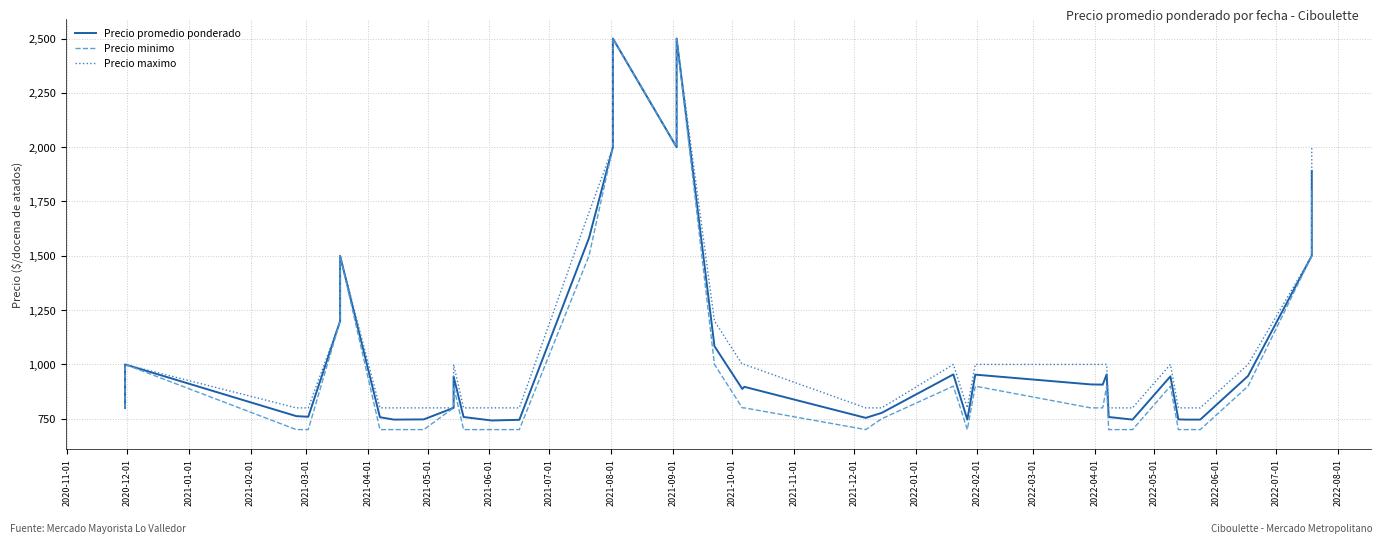

Reading left to right, transcribe all the data shown in this chart.

Precio promedio ponderado: 800	1000	762	759	759	1200	1500	757	746	747	800	944	758	742	745	1582	2000	2500	2000	2500	1084	887	897	754	777	954	746	953	908	907	954	758	746	945	747	746	746	947	1500	1891
Precio minimo: 800	1000	700	700	700	1200	1500	700	700	700	800	900	700	700	700	1500	2000	2500	2000	2500	1000	800	800	700	750	900	700	900	800	800	900	700	700	900	700	700	700	900	1500	1800
Precio maximo: 800	1000	800	800	800	1200	1500	800	800	800	800	1000	800	800	800	1700	2000	2500	2000	2500	1200	1000	1000	800	800	1000	800	1000	1000	1000	1000	800	800	1000	800	800	800	1000	1500	2000